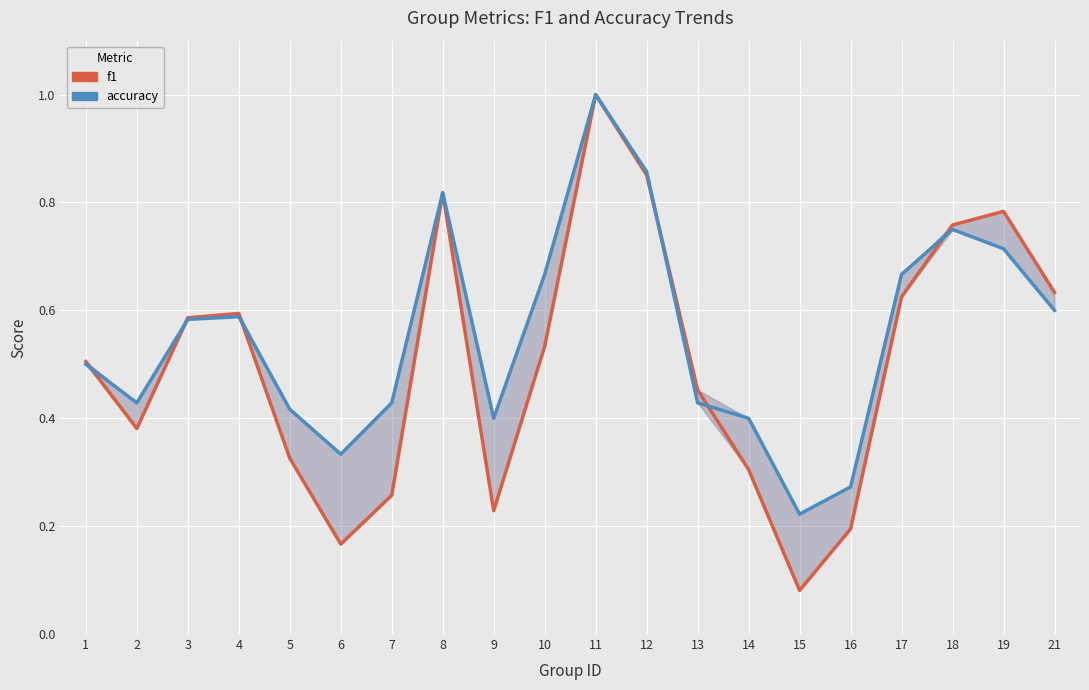

Does the chart display data point markers on the line(s)?

No